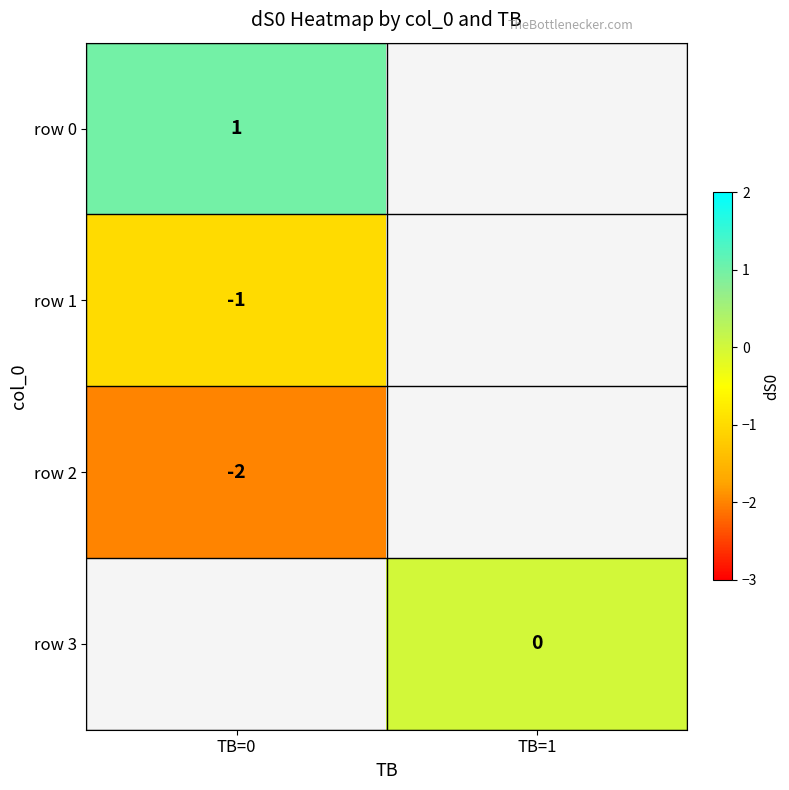

What is the maximum value shown in the chart?

1.0